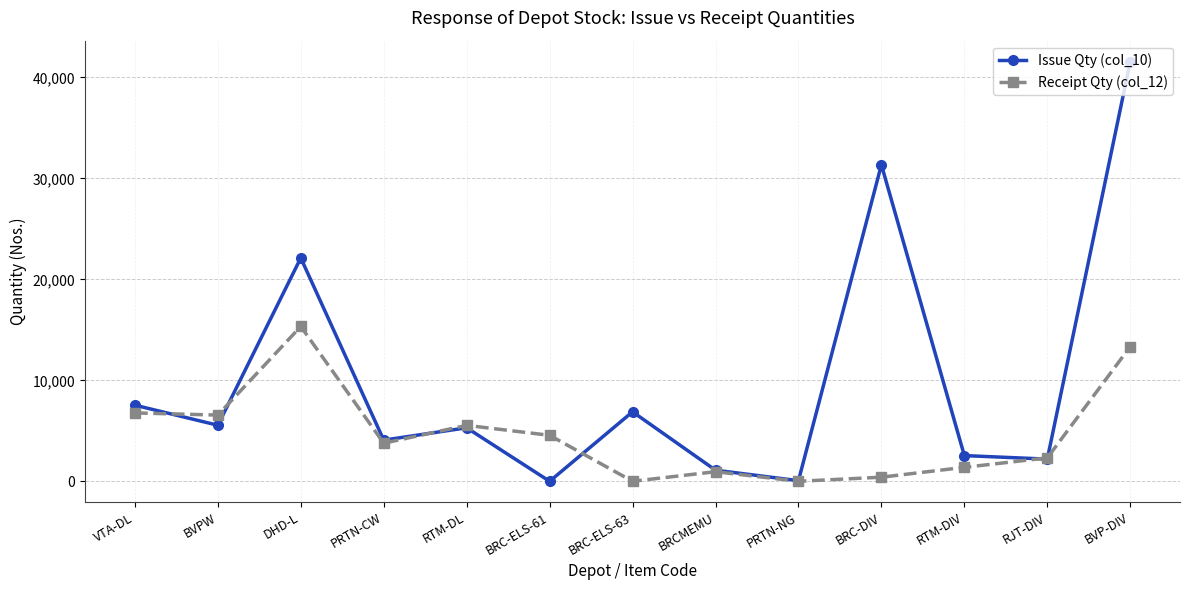

What is the label of the 13th point from the right?

VTA-DL